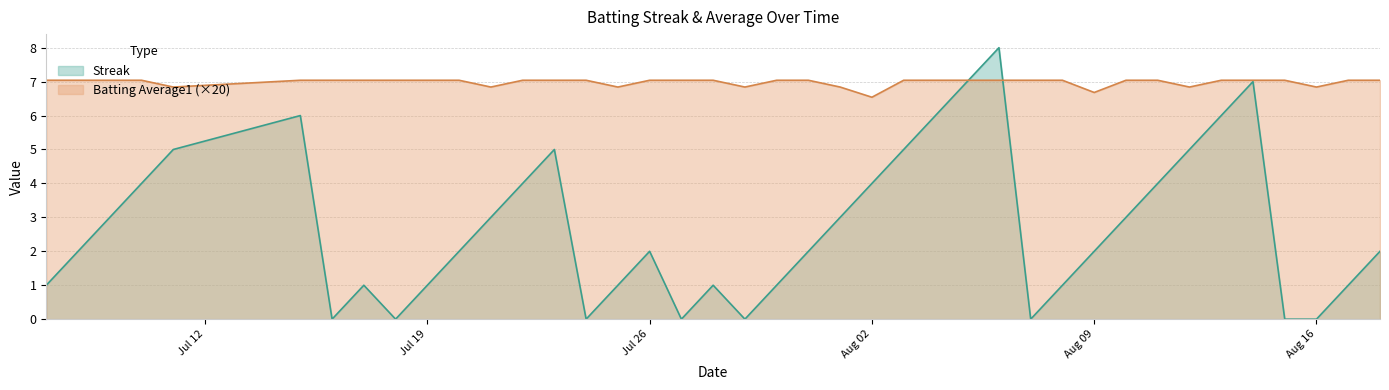

At 2010-08-11, list the series in order from smallest to largest.

Streak, Batting Average1